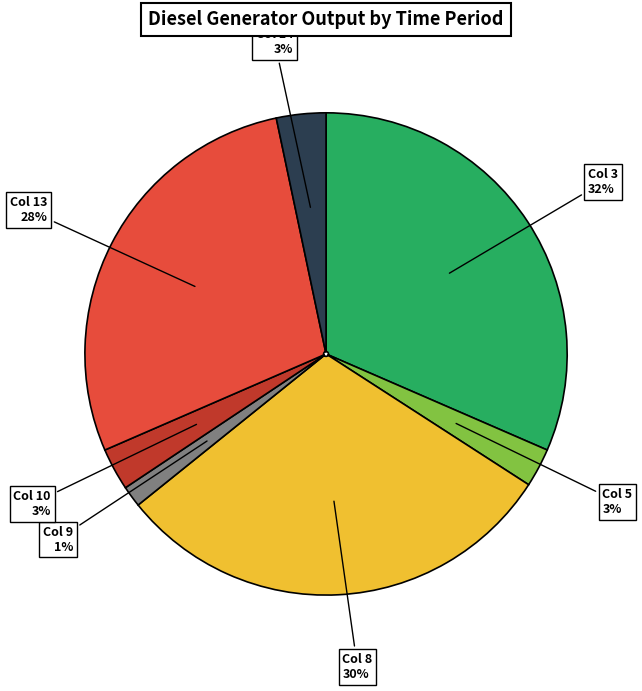

To the nearest percent, what is the average slice percentage?

14%